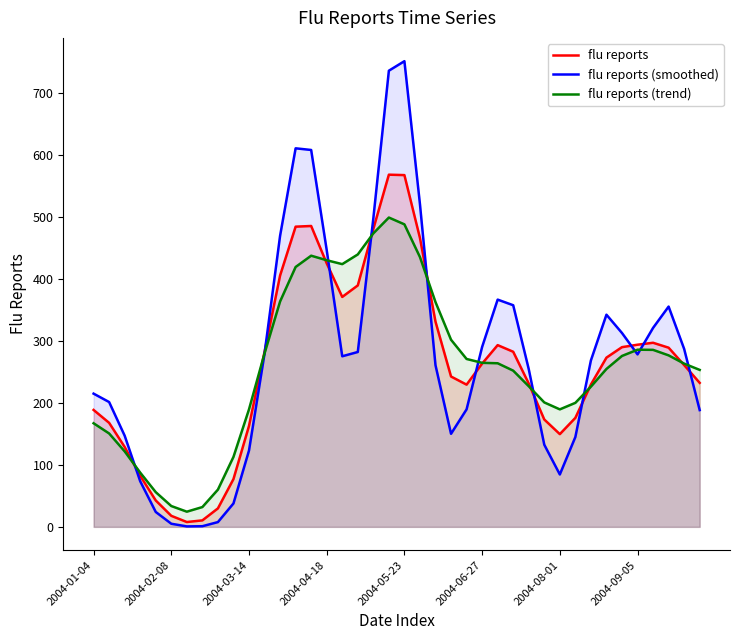

What is the highest value of the flu reports (smoothed) series?

752.0